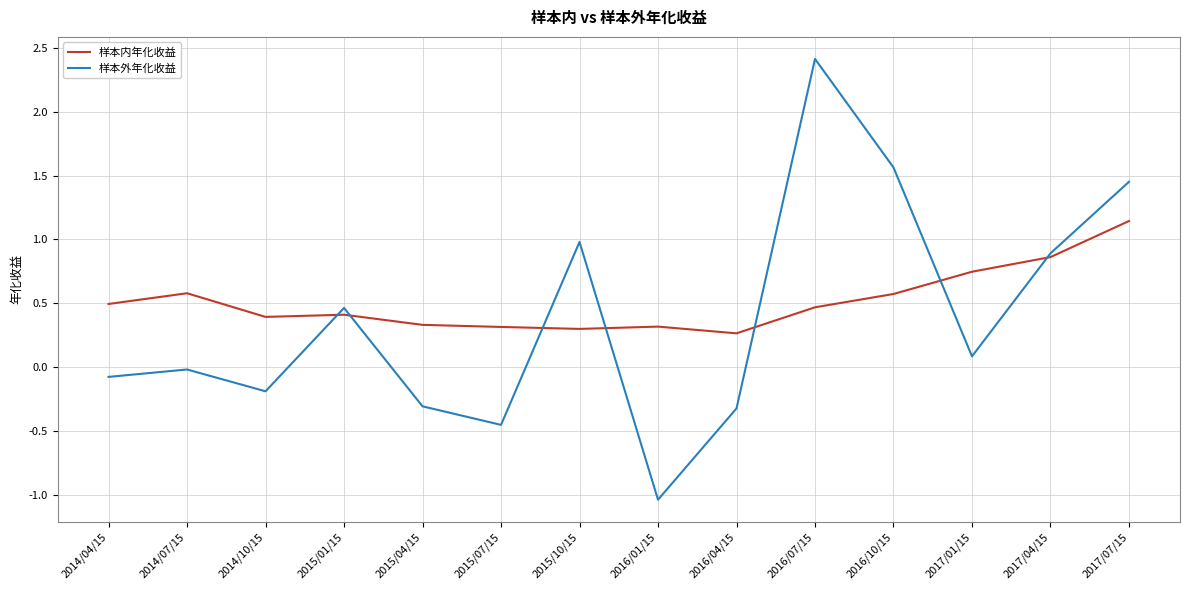

Between which two adjacent categories do 样本外年化收益 and 样本内年化收益 first intersect?

2014/10/15 and 2015/01/15